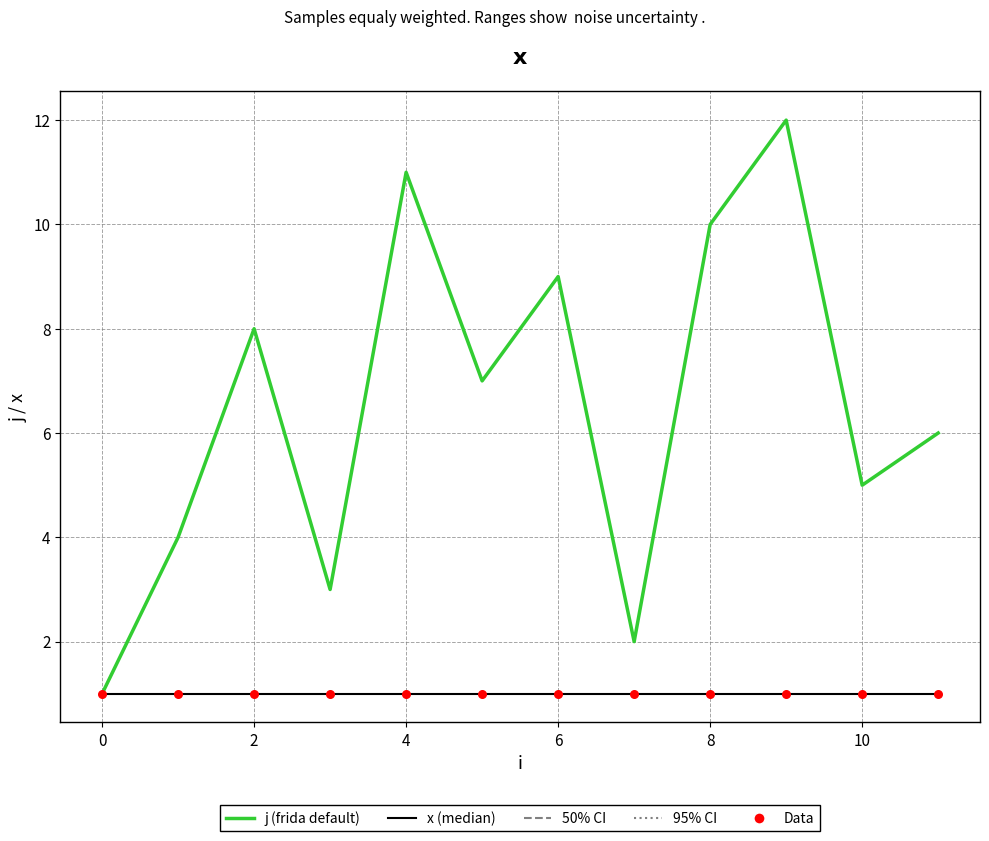

Which series has the largest total across all categories?

j (frida default)